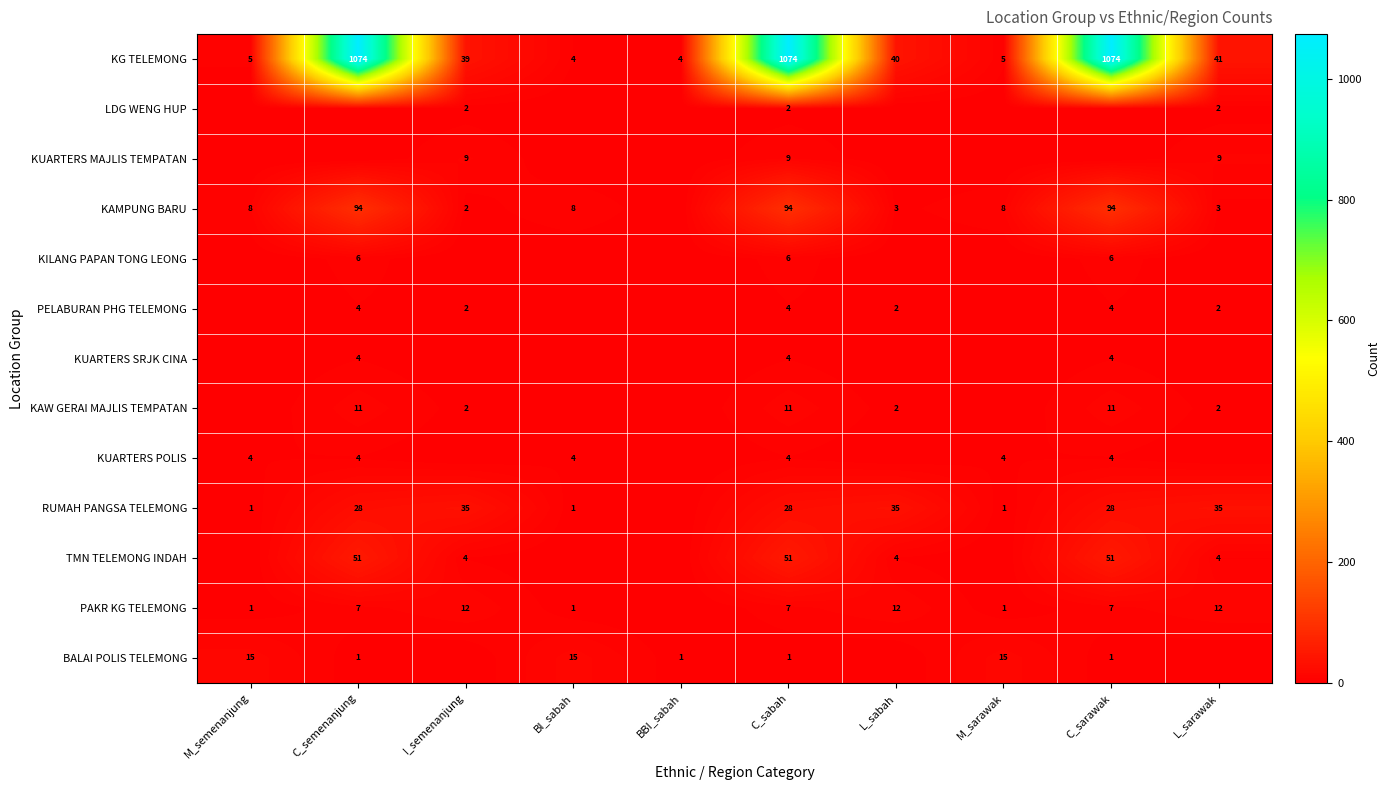

The PAKR KG TELEMONG series shows 10 at C_semenanjung. True or false?

False